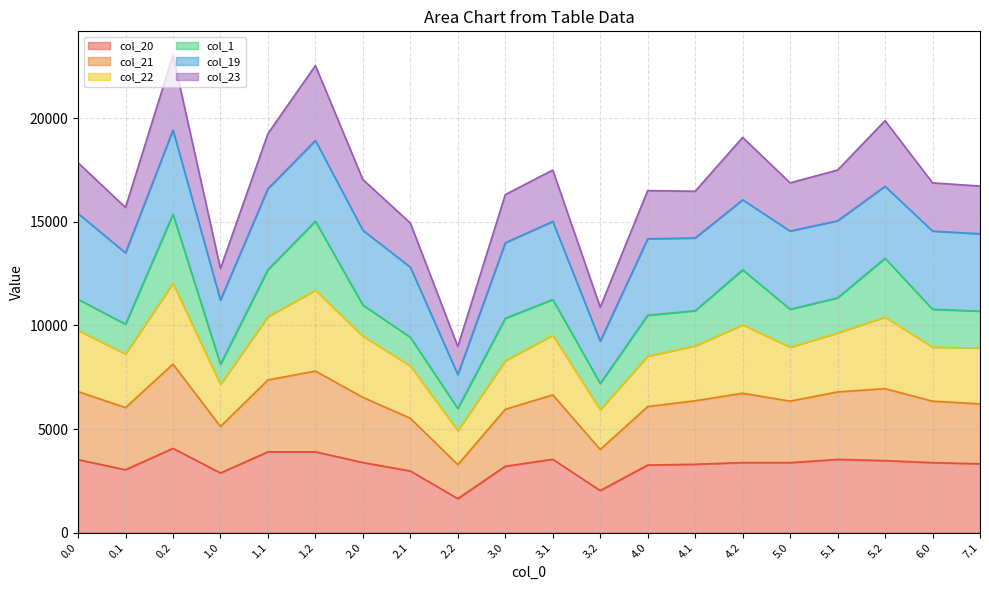

Between 5.1 and 0.1, which is larger?

5.1